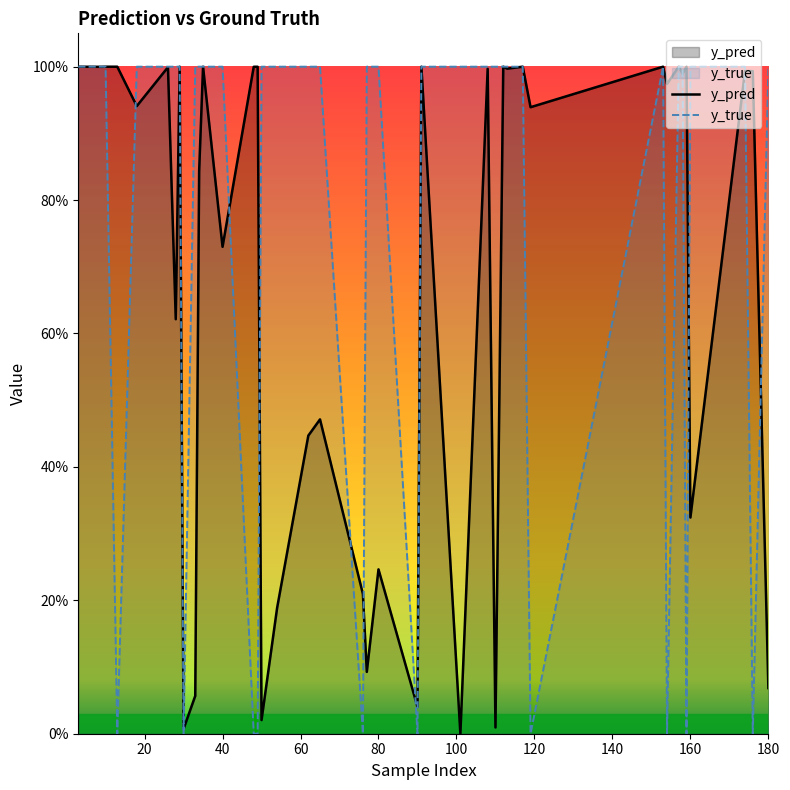

What are all the series names shown in the legend?

y_pred, y_true